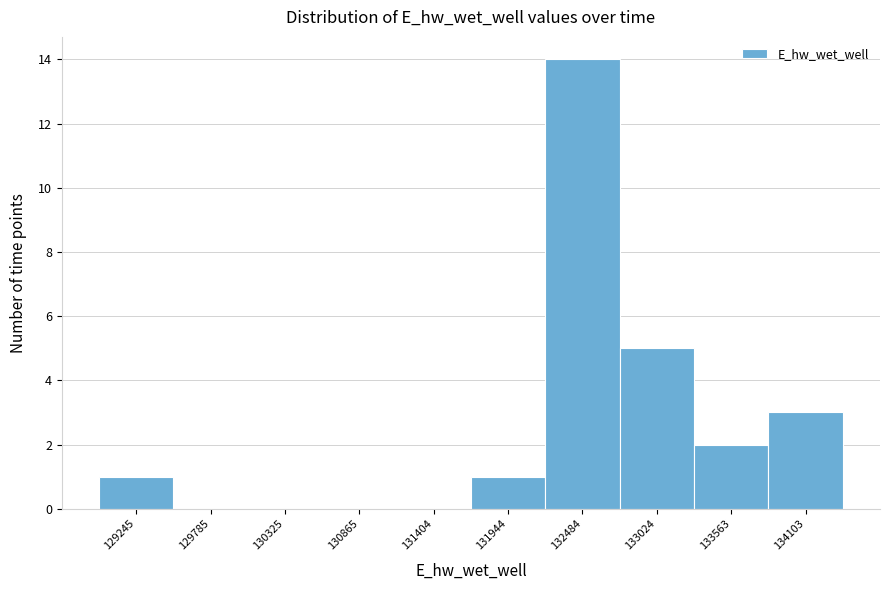

Reading left to right, list every bar in this chart as the range it spans on the x-axis followed by its height. Neither the bar edges nor the heights are printed on the chart, so give them approximately, as read against the axes.

129000 to 129500: 1
129500 to 130100: 0
130100 to 130600: 0
130600 to 131100: 0
131100 to 131700: 0
131700 to 132200: 1
132200 to 132800: 14
132800 to 133300: 5
133300 to 133800: 2
133800 to 134400: 3